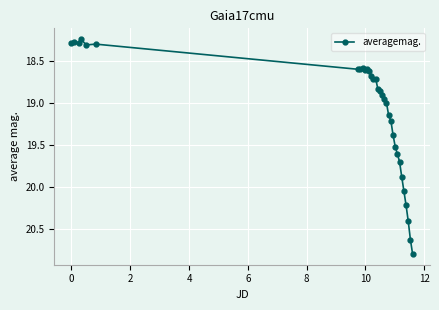

What is the sum of all values?

610.5